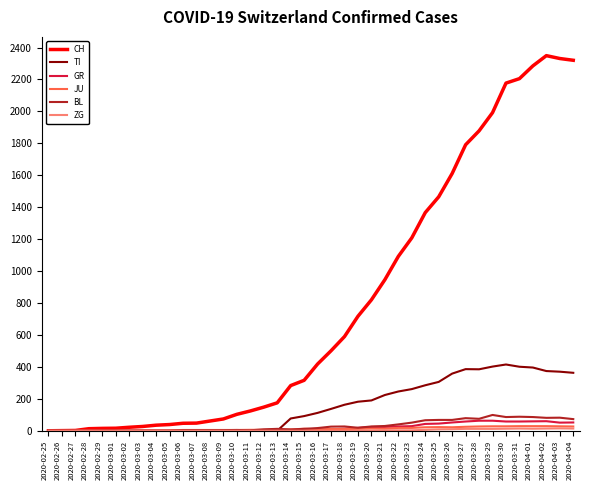

The value of TI at 2020-03-15 is 92. True or false?

True